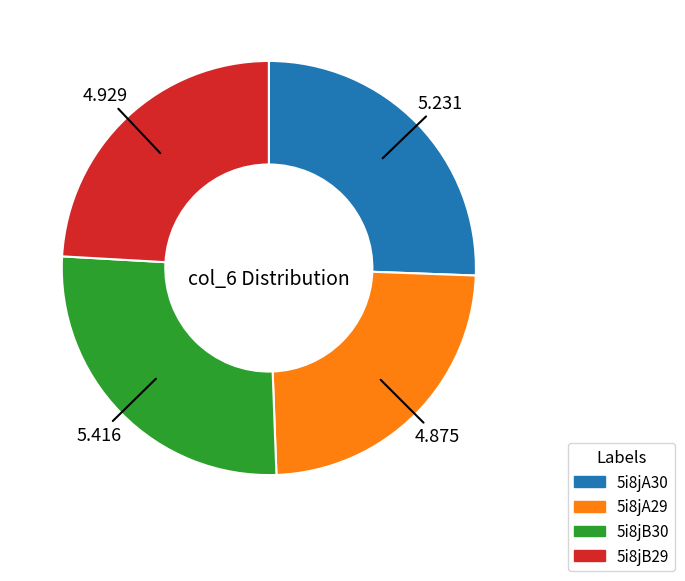

Is the sum of 5i8jB29 and 5i8jB30 greater than half?

Yes